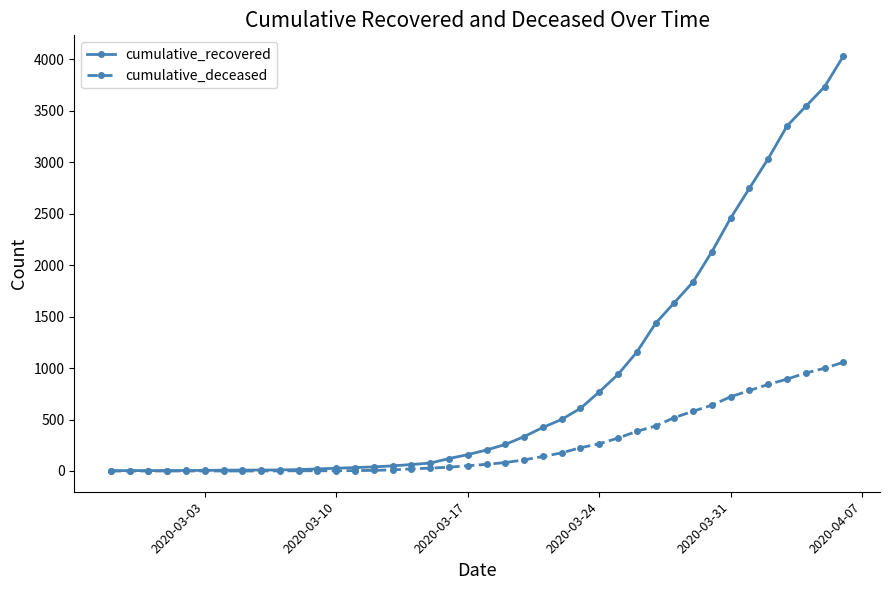

Count the number of data series in this chart.

2